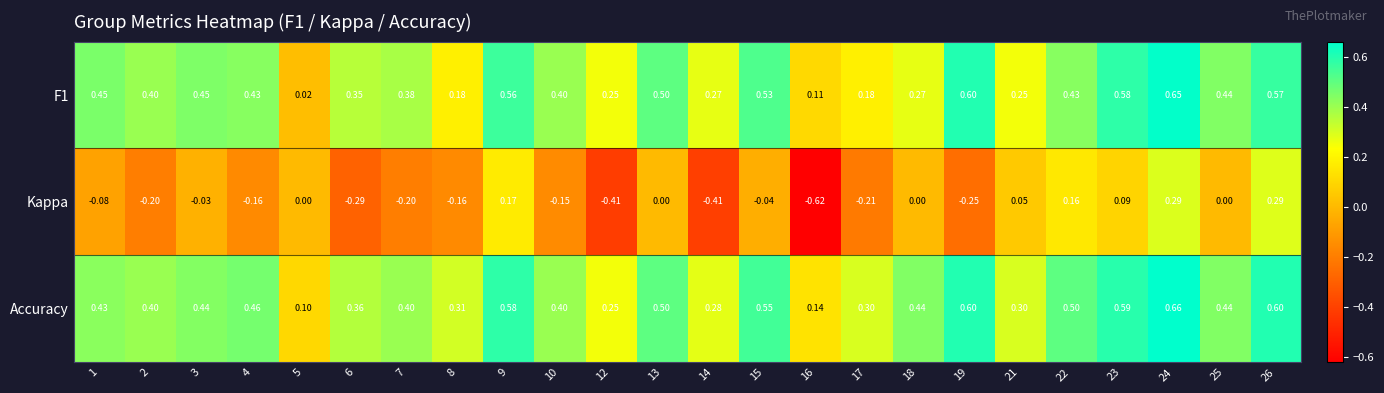

Is the value of Accuracy at 1 greater than the value of F1 at 21?

Yes